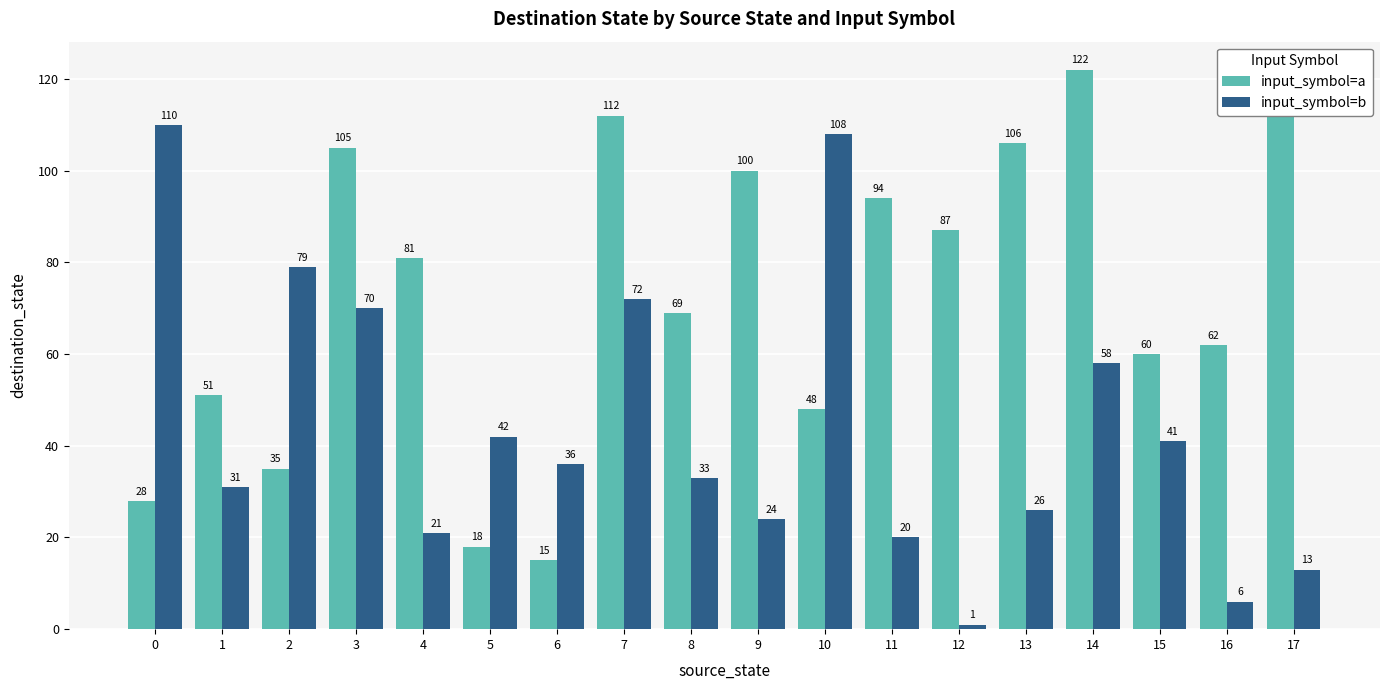

Reading left to right, extract all data points from this chart.

input_symbol=a: 28	51	35	105	81	18	15	112	69	100	48	94	87	106	122	60	62	112
input_symbol=b: 110	31	79	70	21	42	36	72	33	24	108	20	1	26	58	41	6	13